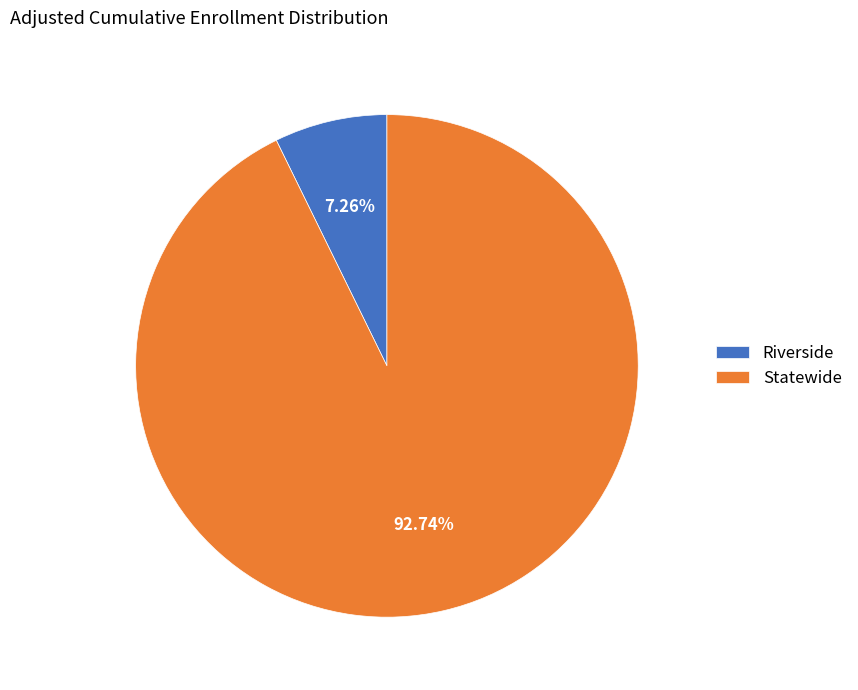

Rank the categories by value from highest to lowest.

Statewide, Riverside